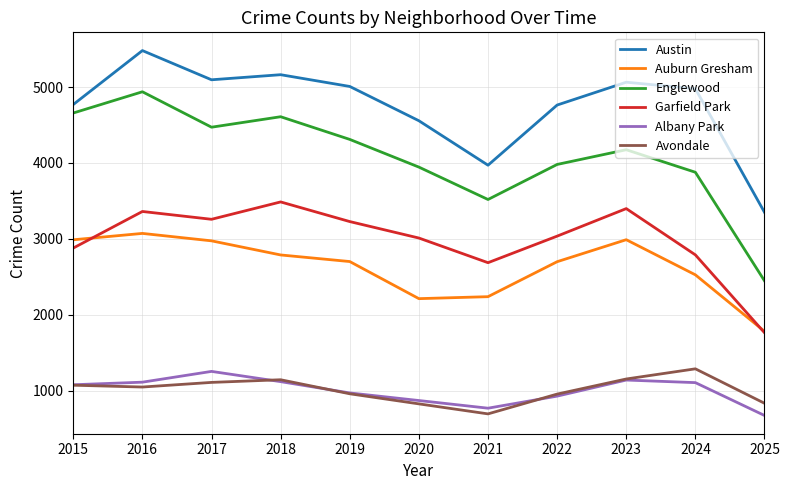

What are all the series names shown in the legend?

Austin, Auburn Gresham, Englewood, Garfield Park, Albany Park, Avondale